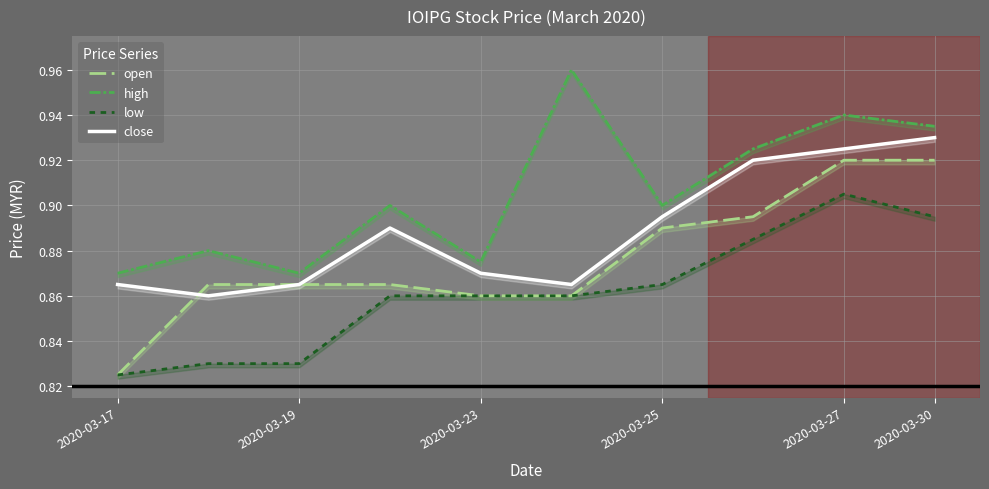

Does the chart display data point markers on the line(s)?

No